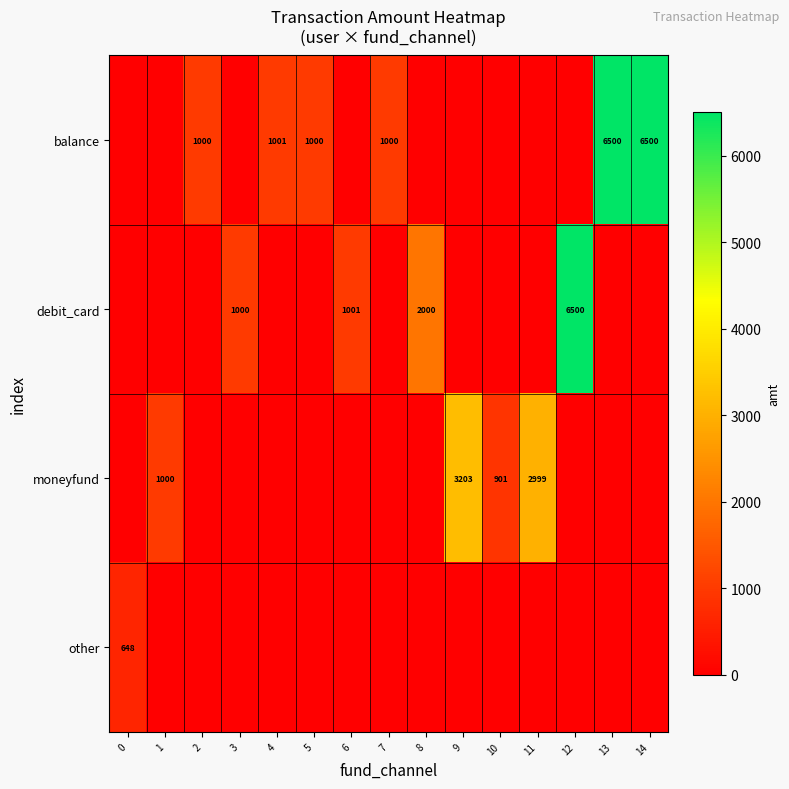

What is the difference between the balance values at 7 and 14?

5500